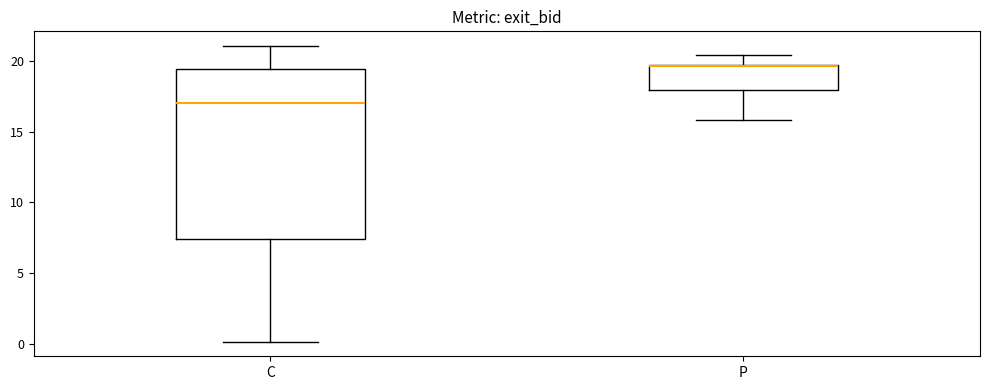

Comparing the boxes themselves (not the whiskers), which one is the tallest?

C